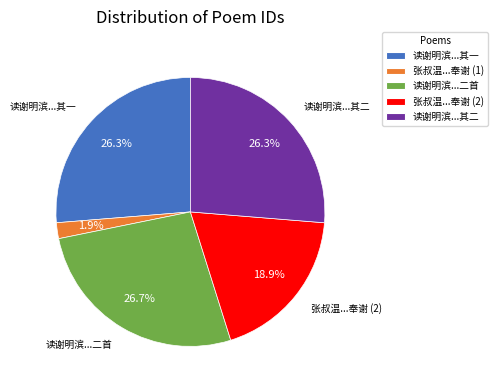

Is the sum of 读谢明滨...其一 and 张叔温...奉谢 (1) greater than half?

No